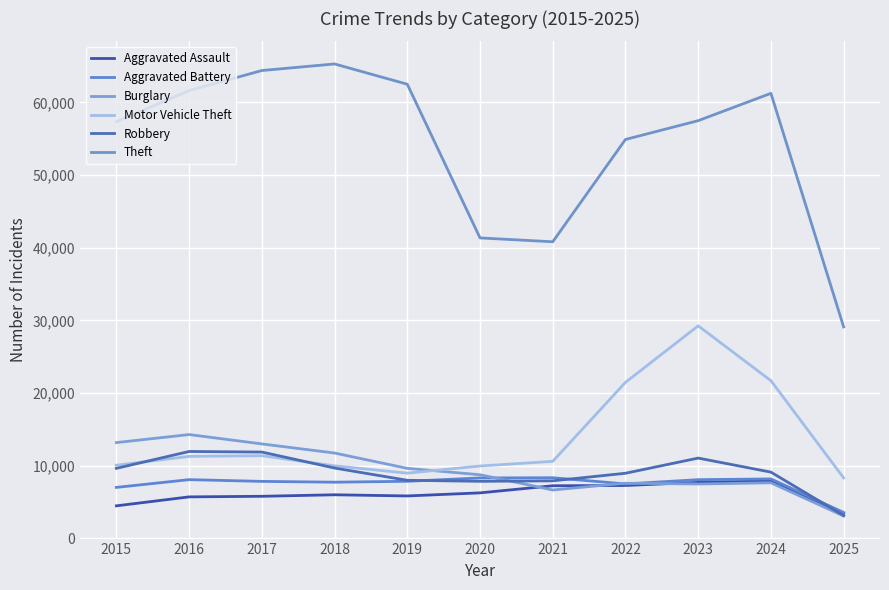

At 2016, list the series in order from smallest to largest.

Aggravated Assault, Aggravated Battery, Motor Vehicle Theft, Robbery, Burglary, Theft